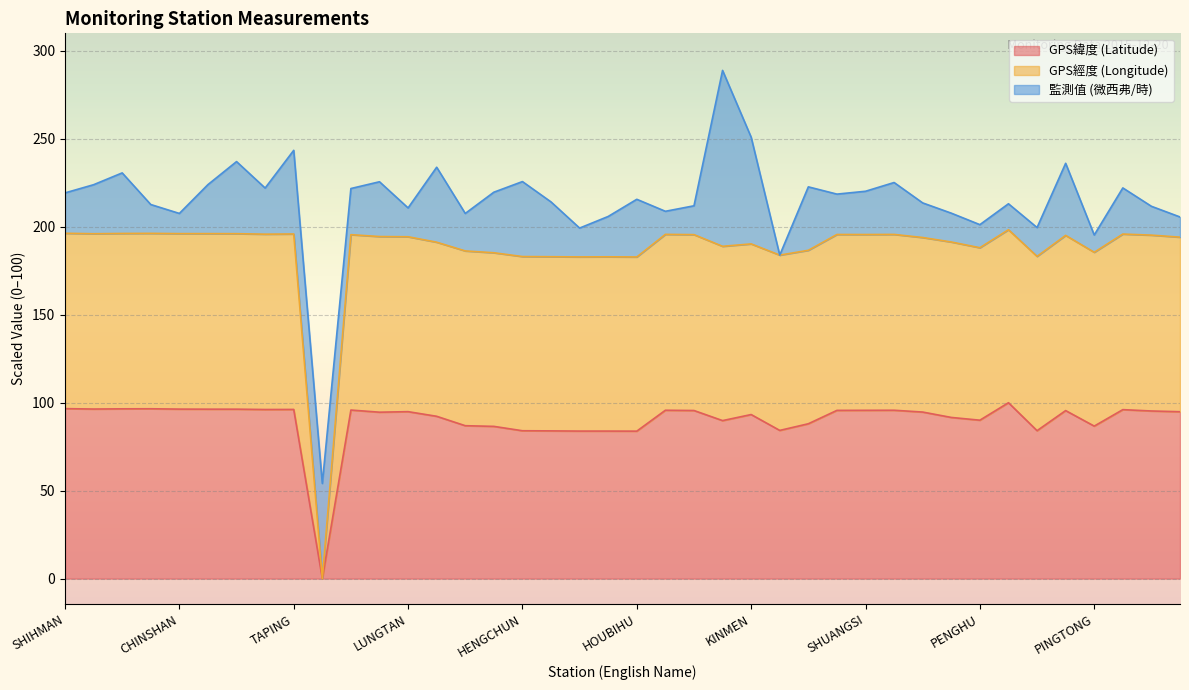

Is the value of GPS經度 (Longitude) at KINMEN greater than the value of GPS緯度 (Latitude) at HUALINE?

Yes